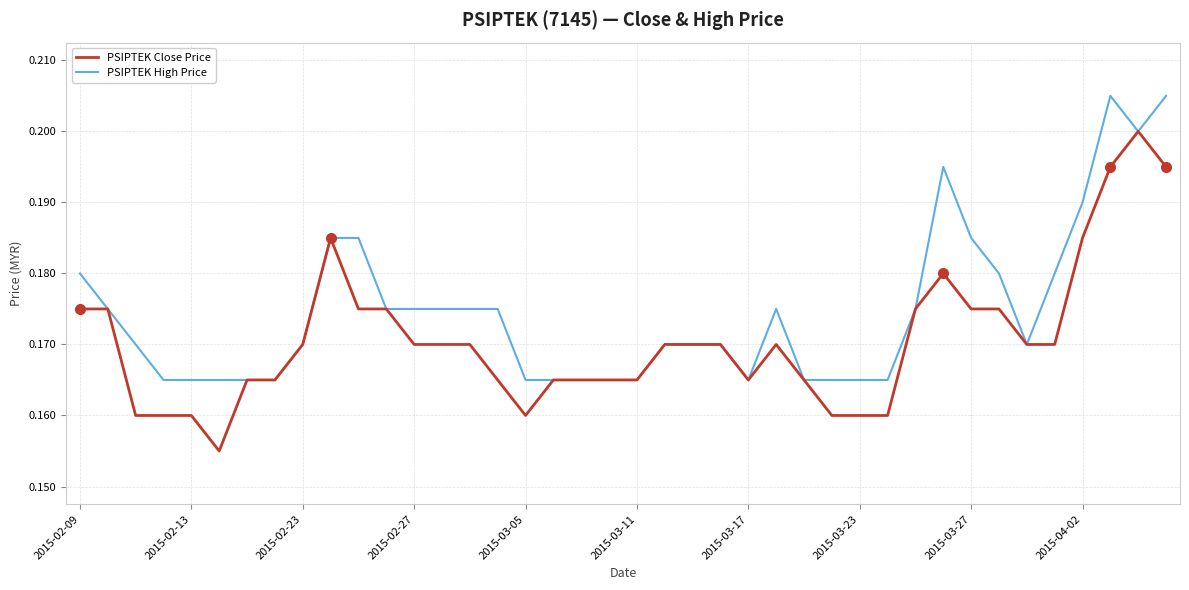

Which series has the largest total across all categories?

PSIPTEK High Price